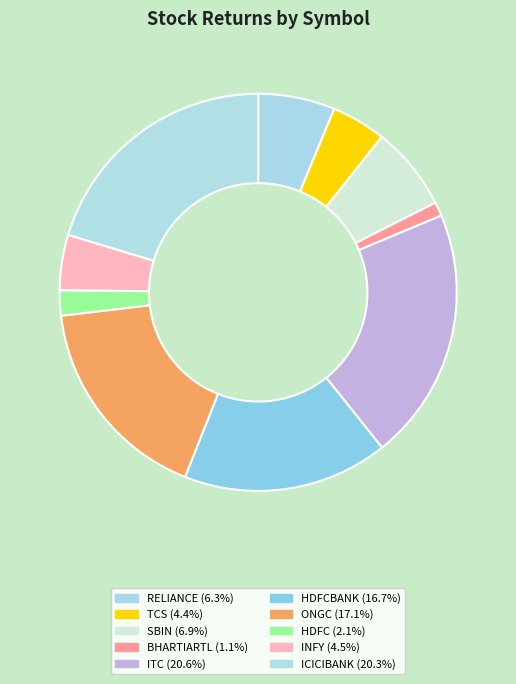

Count the number of slices in the pie.

10